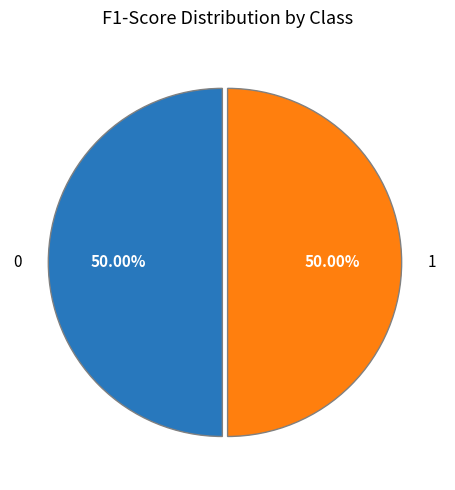

Do 0 and 1 together represent more than half of the pie?

Yes